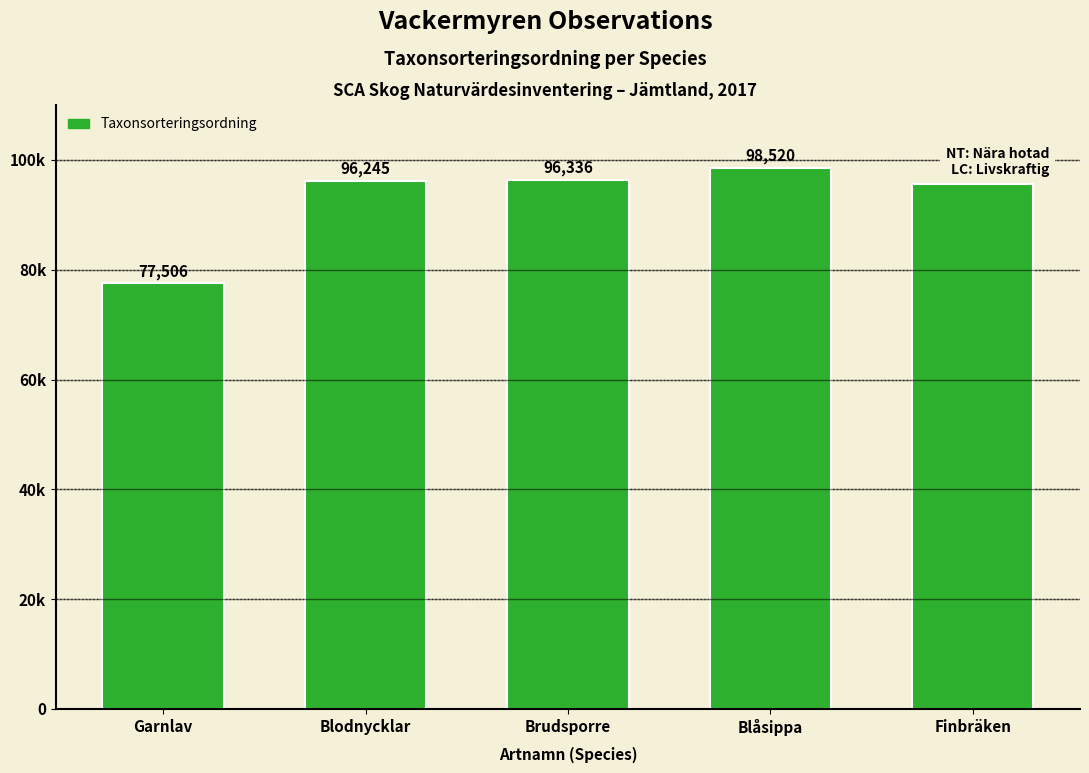

Does the chart contain any negative values?

No